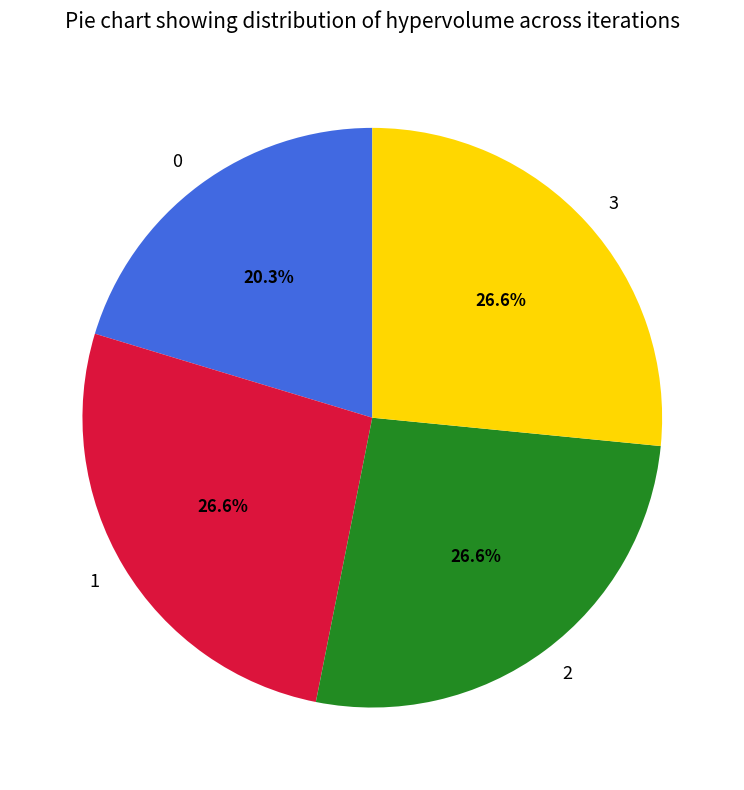

Is 0 the majority of the pie?

No